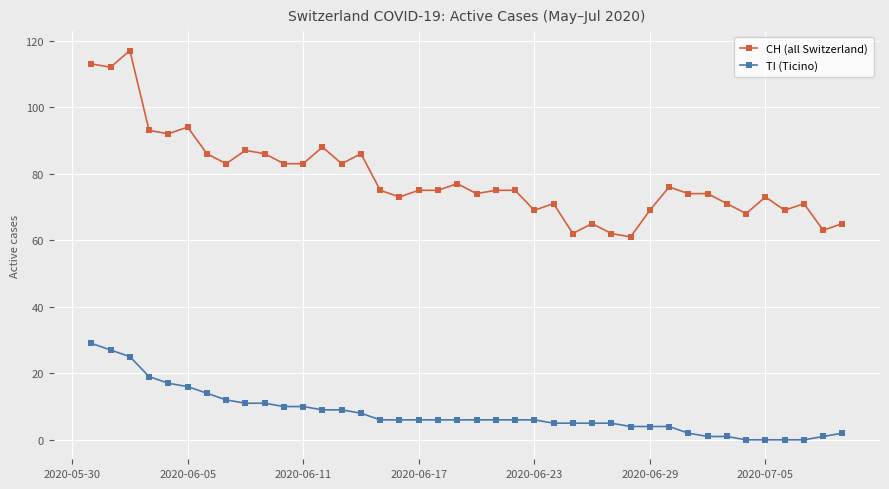

Which series has the largest range (max minus min)?

CH (all Switzerland)